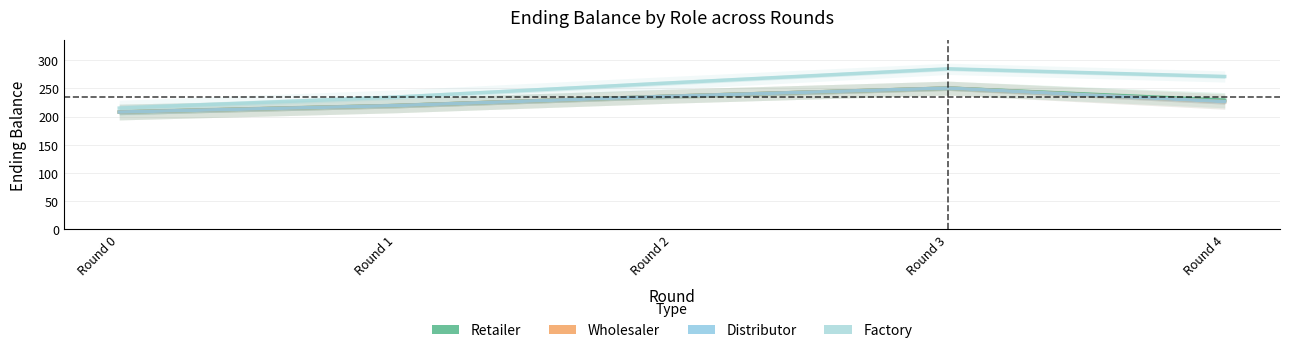

Where does the Retailer series first go above 229?

Round 2